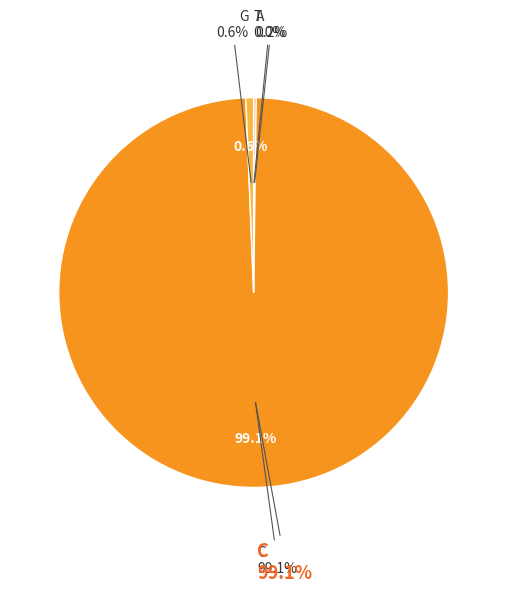

Is there a majority slice in this chart?

Yes